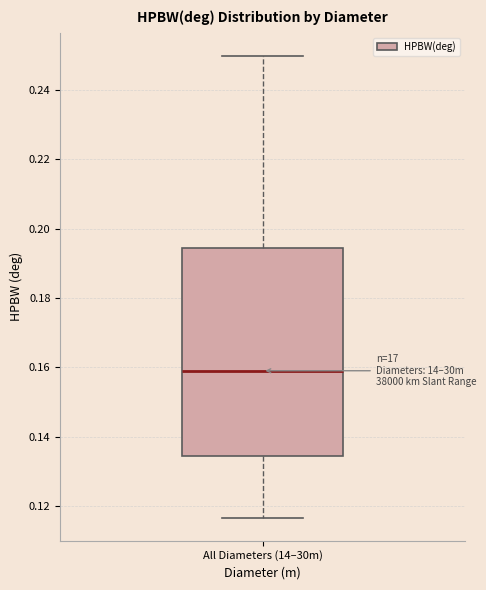

Where does the upper whisker of the box for All Diameters (14–30m) end on the y-axis? The values are not printed on the chart, so give them approximately, as read against the axis.

0.250